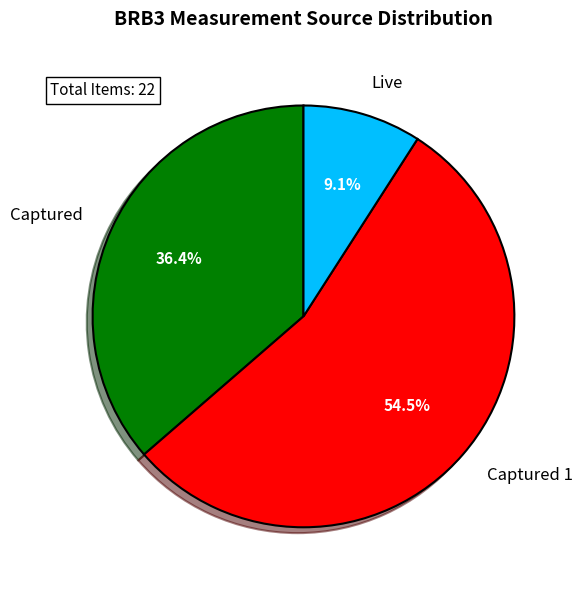

Is Live the majority of the pie?

No